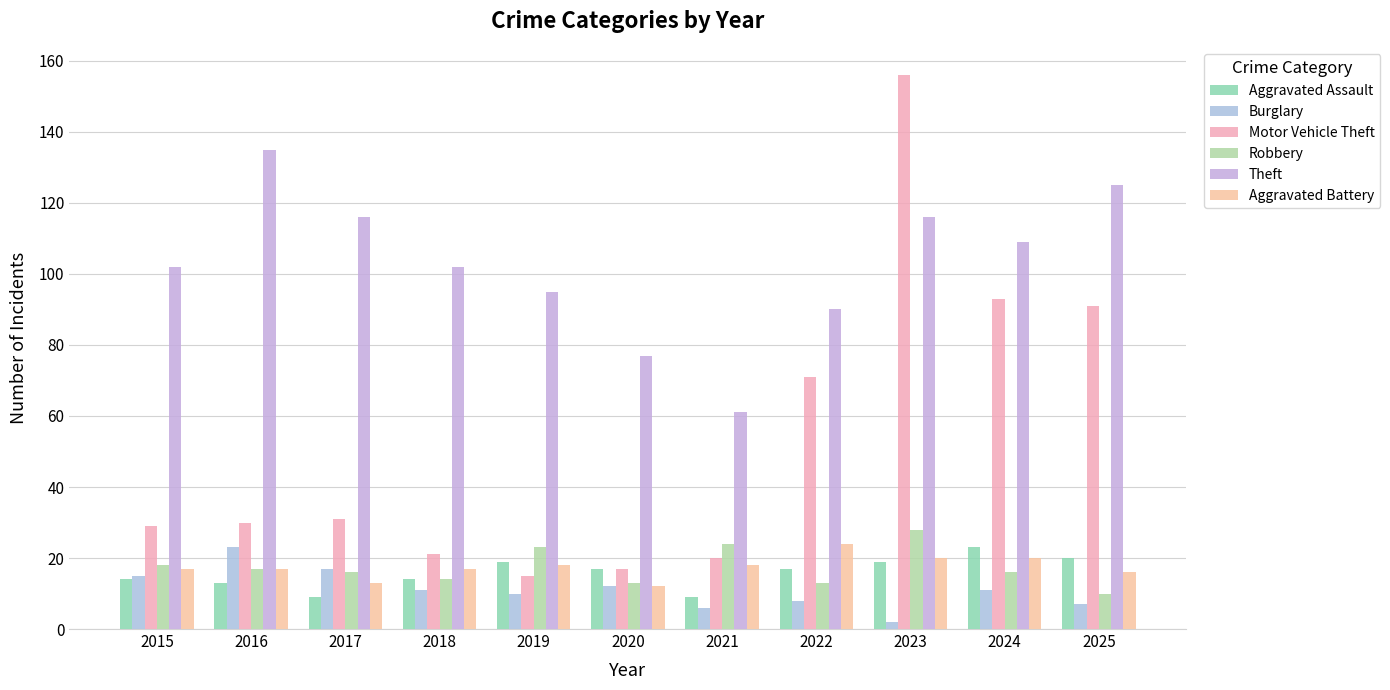

At which label is Robbery closest to 19?

2015